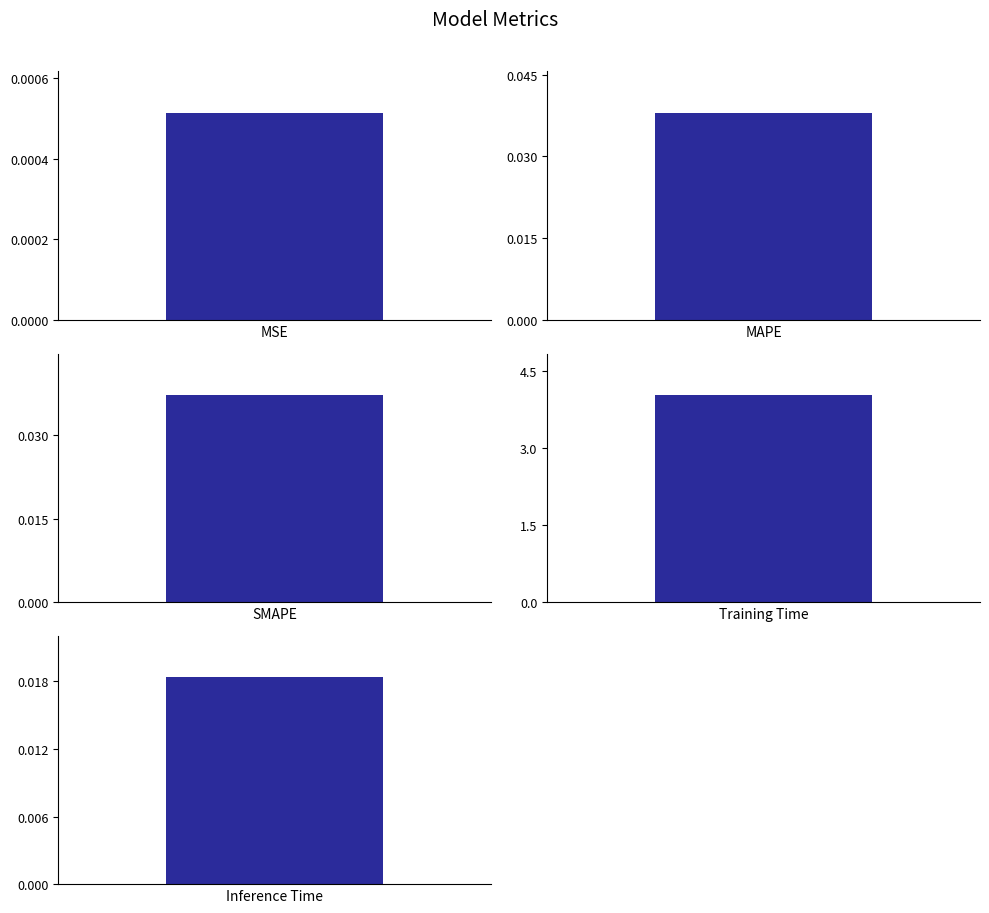

Does the chart contain any negative values?

No